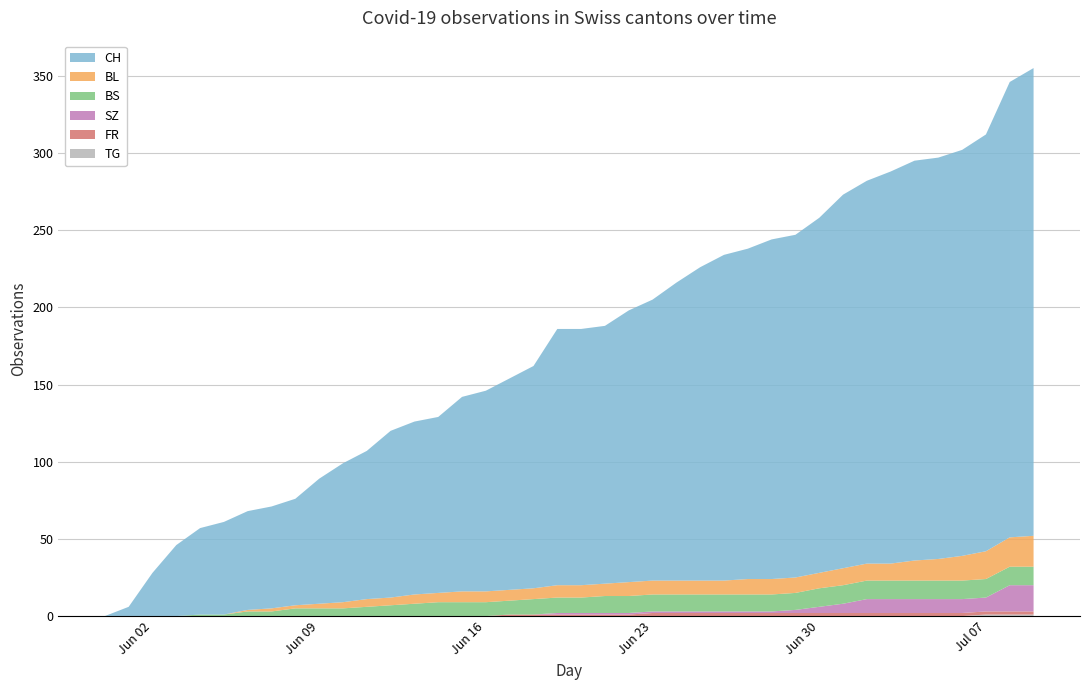

Reading left to right, extract all data points from this chart.

CH: 0=0	1=6	2=28	3=46	4=56	5=60	6=64	7=66	8=69	9=81	10=90	11=96	12=108	13=112	14=114	15=126	16=130	17=137	18=144	19=166	20=166	21=167	22=176	23=182	24=193	25=203	26=211	27=214	28=220	29=222	30=230	31=242	32=248	33=254	34=259	35=260	36=263	37=270	38=295	39=303
BL: 0=0	1=0	2=0	3=0	4=0	5=0	6=1	7=2	8=2	9=3	10=4	11=5	12=5	13=6	14=6	15=7	16=7	17=7	18=7	19=8	20=8	21=8	22=9	23=9	24=9	25=9	26=9	27=10	28=10	29=10	30=10	31=11	32=11	33=11	34=13	35=14	36=16	37=18	38=19	39=20
BS: 0=0	1=0	2=0	3=0	4=1	5=1	6=3	7=3	8=5	9=5	10=5	11=6	12=7	13=8	14=9	15=9	16=9	17=9	18=10	19=10	20=10	21=11	22=11	23=11	24=11	25=11	26=11	27=11	28=11	29=11	30=12	31=12	32=12	33=12	34=12	35=12	36=12	37=12	38=12	39=12
SZ: 0=0	1=0	2=0	3=0	4=0	5=0	6=0	7=0	8=0	9=0	10=0	11=0	12=0	13=0	14=0	15=0	16=0	17=0	18=0	19=1	20=1	21=1	22=1	23=1	24=1	25=1	26=1	27=1	28=1	29=2	30=4	31=6	32=9	33=9	34=9	35=9	36=9	37=9	38=17	39=17
FR: 0=0	1=0	2=0	3=0	4=0	5=0	6=0	7=0	8=0	9=0	10=0	11=0	12=0	13=0	14=0	15=0	16=0	17=1	18=1	19=1	20=1	21=1	22=1	23=2	24=2	25=2	26=2	27=2	28=2	29=2	30=2	31=2	32=2	33=2	34=2	35=2	36=2	37=2	38=2	39=2
TG: 0=0	1=0	2=0	3=0	4=0	5=0	6=0	7=0	8=0	9=0	10=0	11=0	12=0	13=0	14=0	15=0	16=0	17=0	18=0	19=0	20=0	21=0	22=0	23=0	24=0	25=0	26=0	27=0	28=0	29=0	30=0	31=0	32=0	33=0	34=0	35=0	36=0	37=1	38=1	39=1